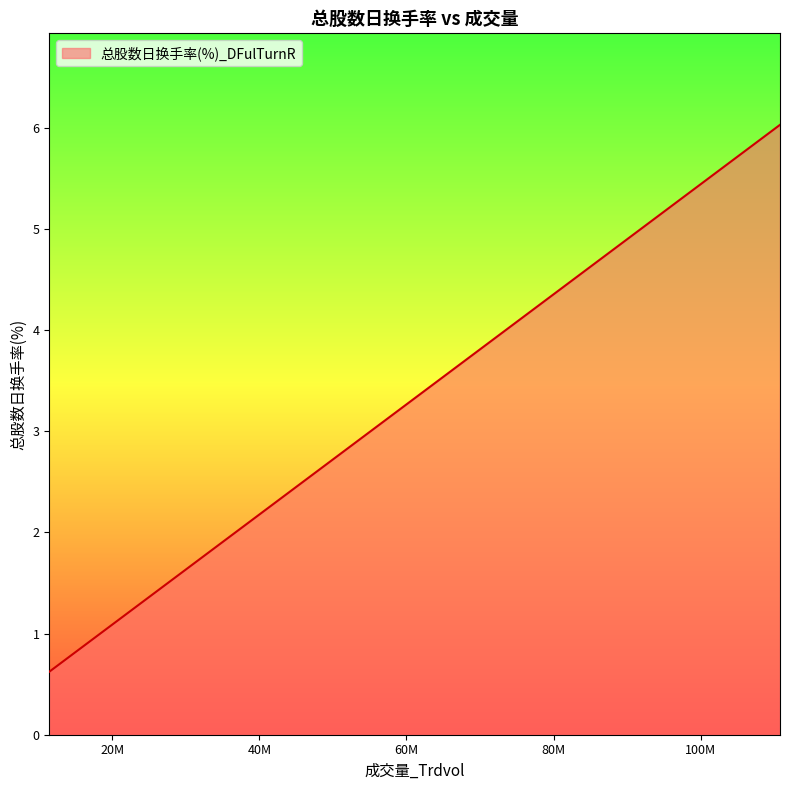

What is the maximum value shown in the chart?

6.0